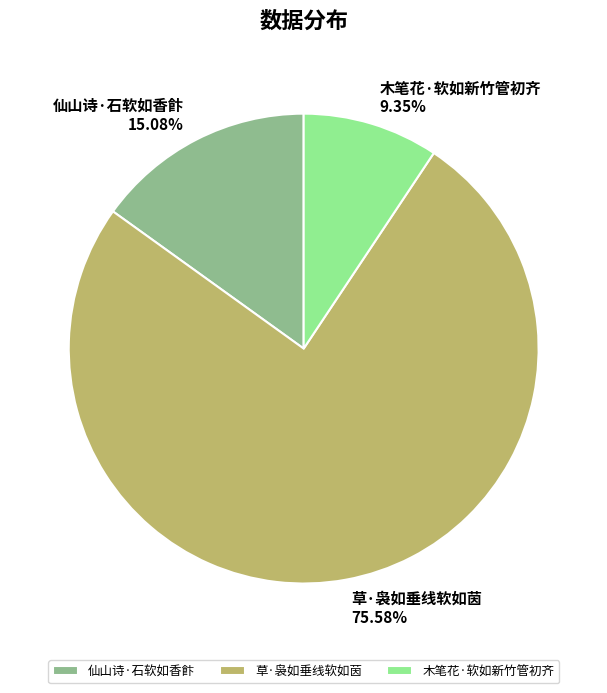

Does 仙山诗·石软如香飰 represent more than half of the total?

No